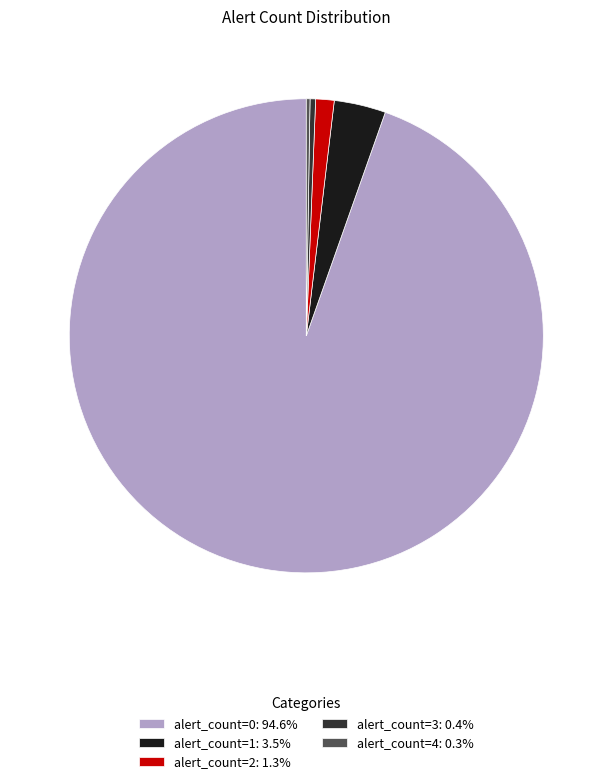

Is the sum of alert_count=1: 3.5% and alert_count=0: 94.6% greater than half?

Yes